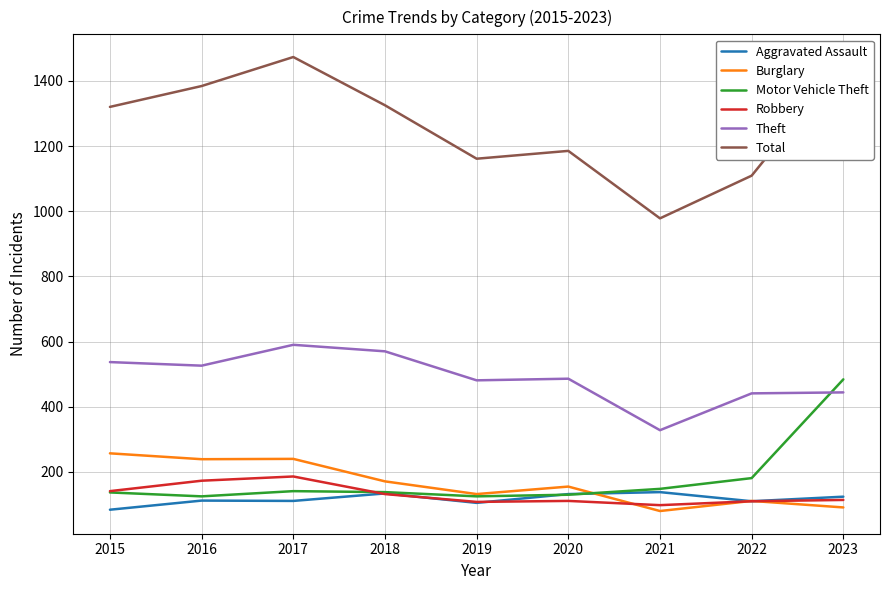

What is the difference between the maximum and second lowest values in the Robbery series?

78